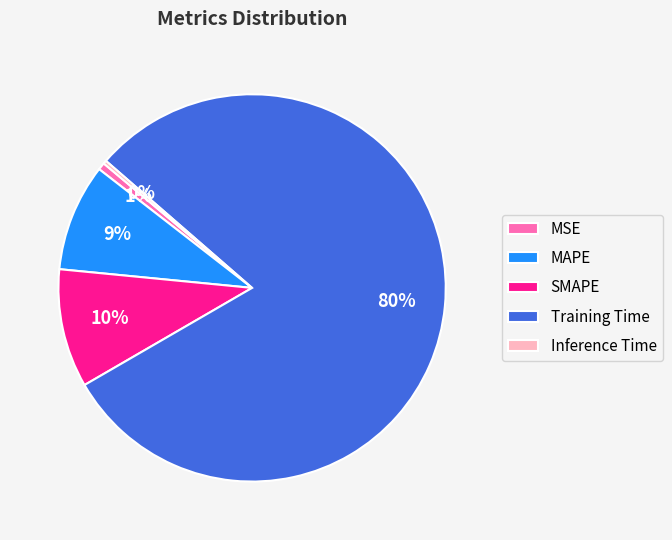

To the nearest percent, what is the combined percentage of MAPE and Training Time?

89%